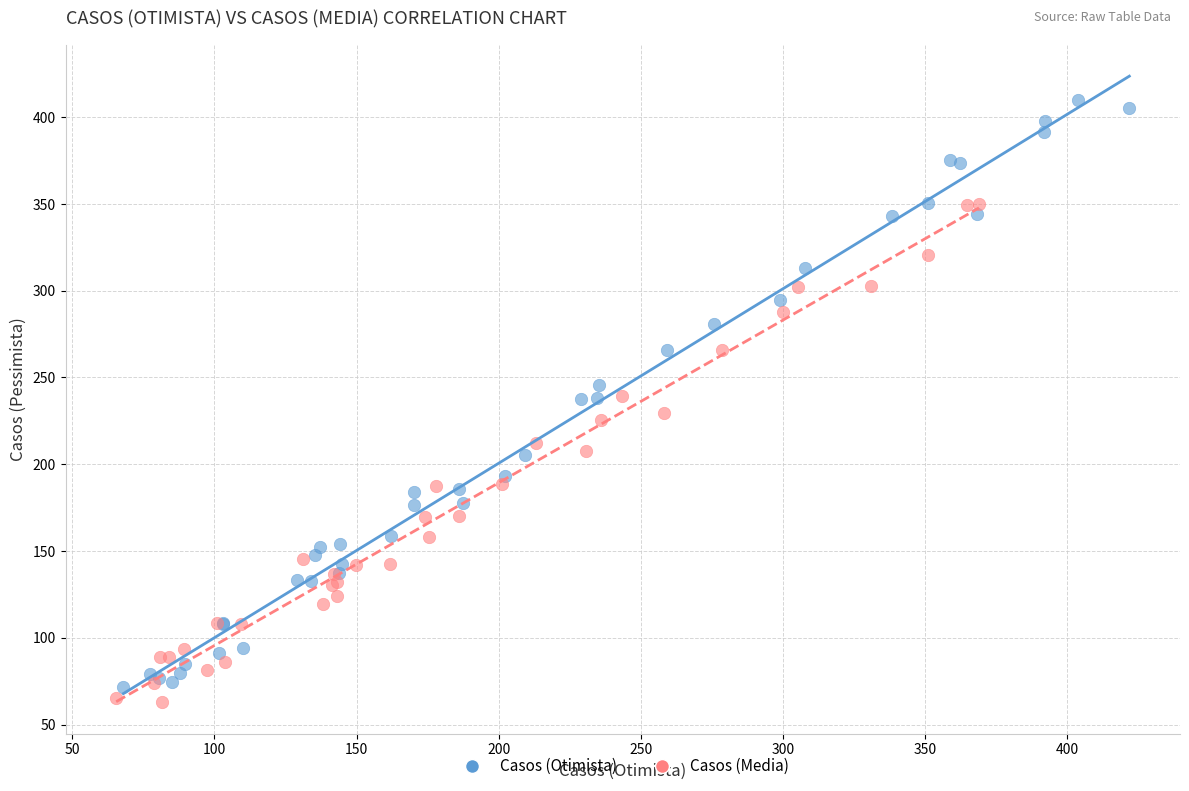

Which series reaches the maximum Y coordinate?

Casos (Otimista)